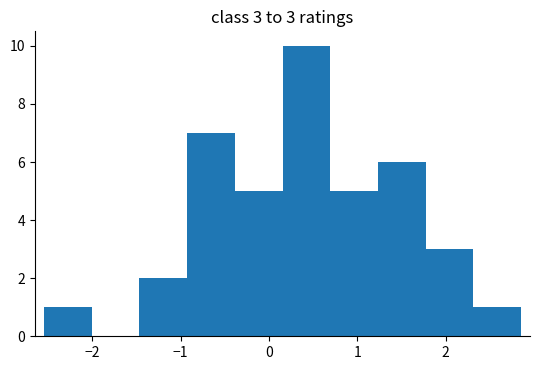

Which range on the x-axis has the tallest bar?

0.2 to 0.7